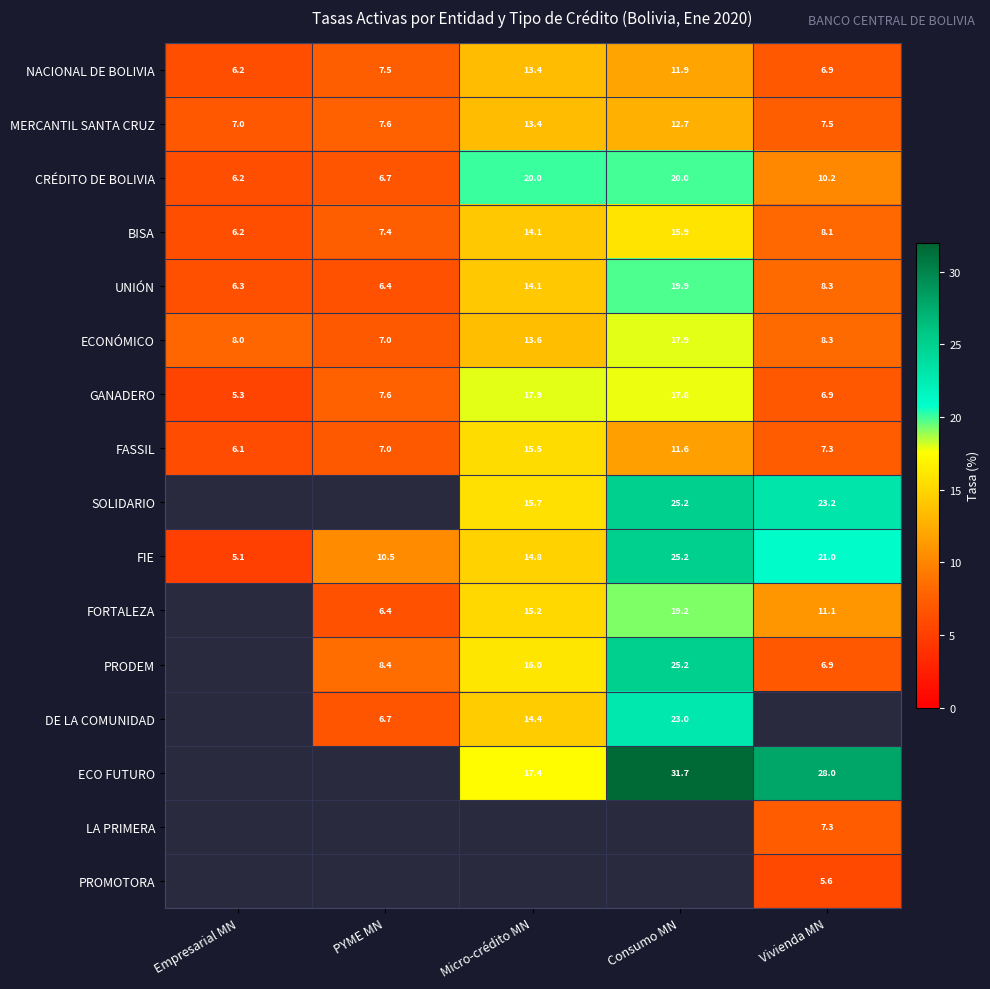

List the labels in order of ECONÓMICO value, smallest first.

PYME MN, Empresarial MN, Vivienda MN, Micro-crédito MN, Consumo MN